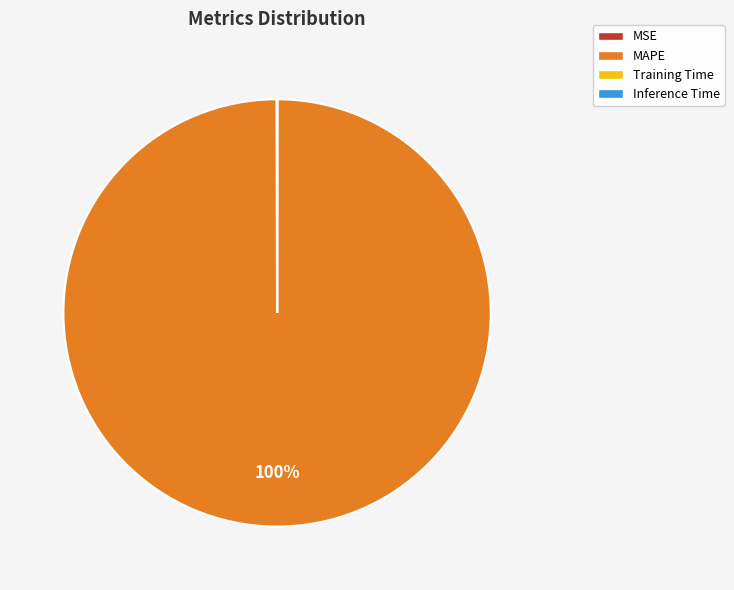

Which slice is the largest?

MAPE